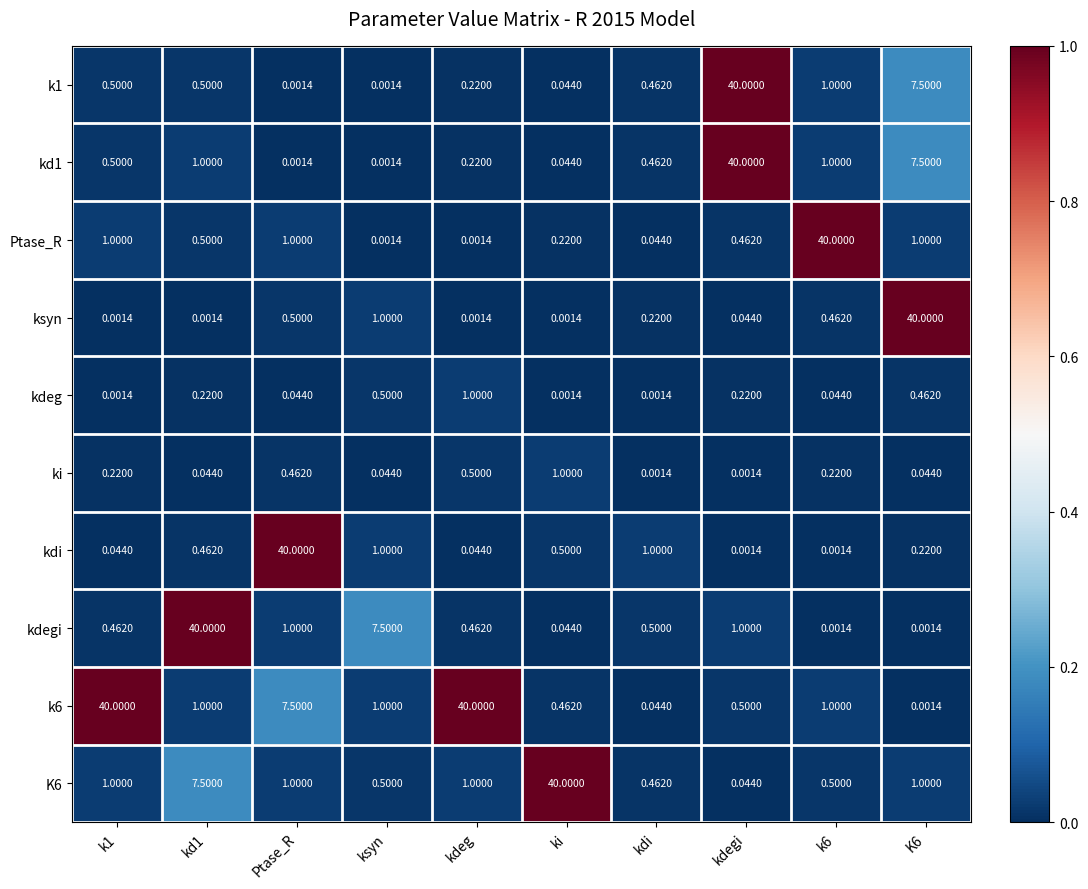

Which series changed the most between ksyn and kdi?

kdegi